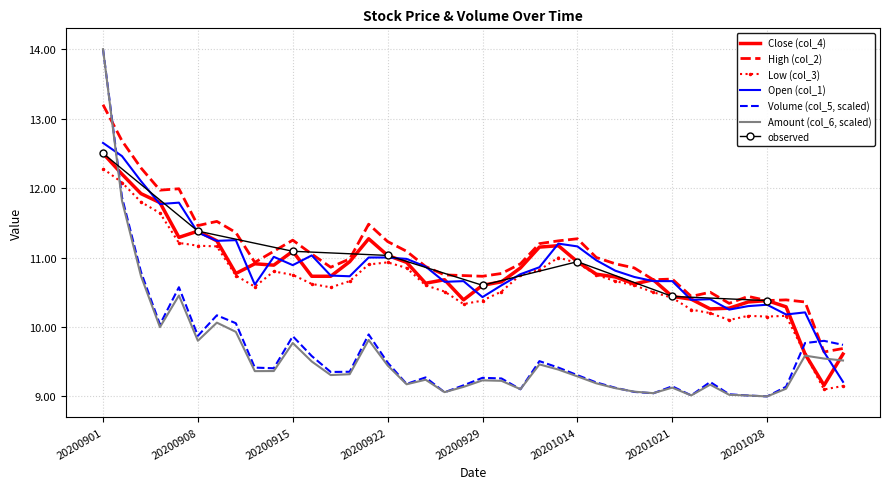

What is the approximate value of Close (col_4) at 20200907?

11.3